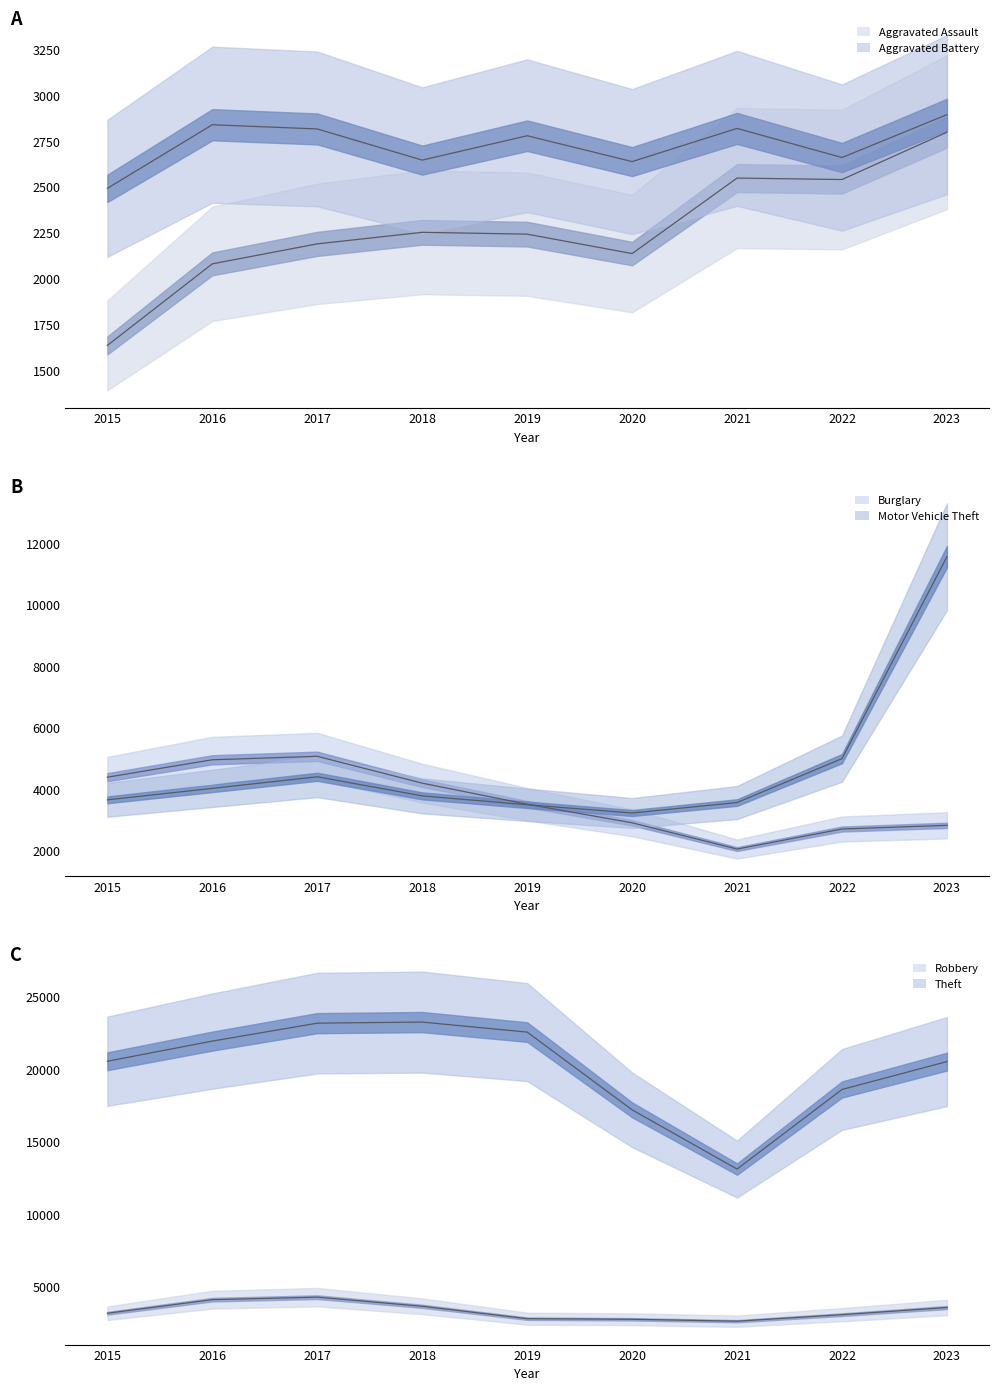

What is the value of the Aggravated Assault point at the 3rd from the left?

2189